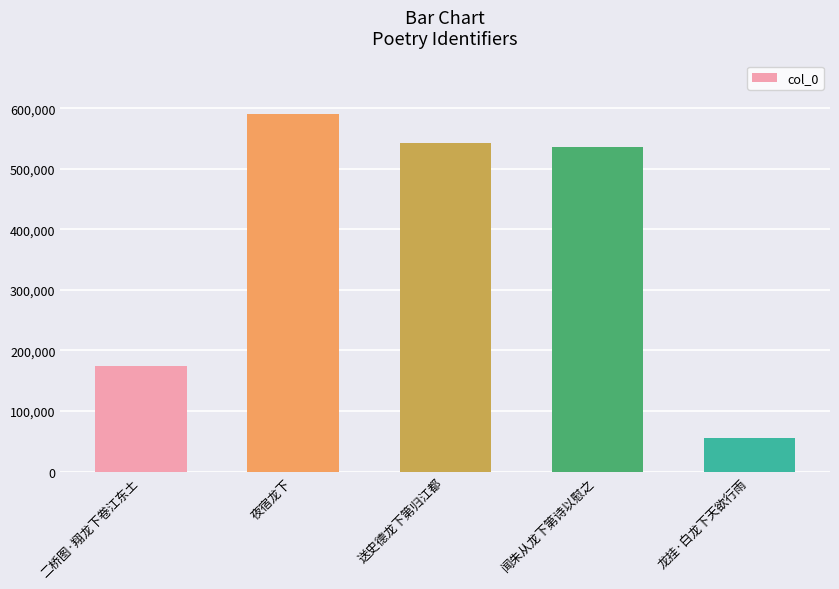

Reading left to right, transcribe all the data shown in this chart.

二桥图·翔龙下卷江东土=173696	夜宿龙下=590280	送史德龙下第归江都=541967	闻朱从龙下第诗以慰之=535555	龙挂·白龙下天欲行雨=56294